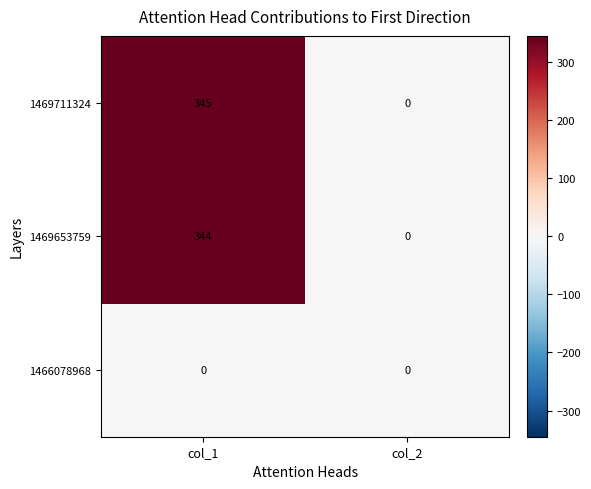

Which series has the widest spread of values?

1469711324